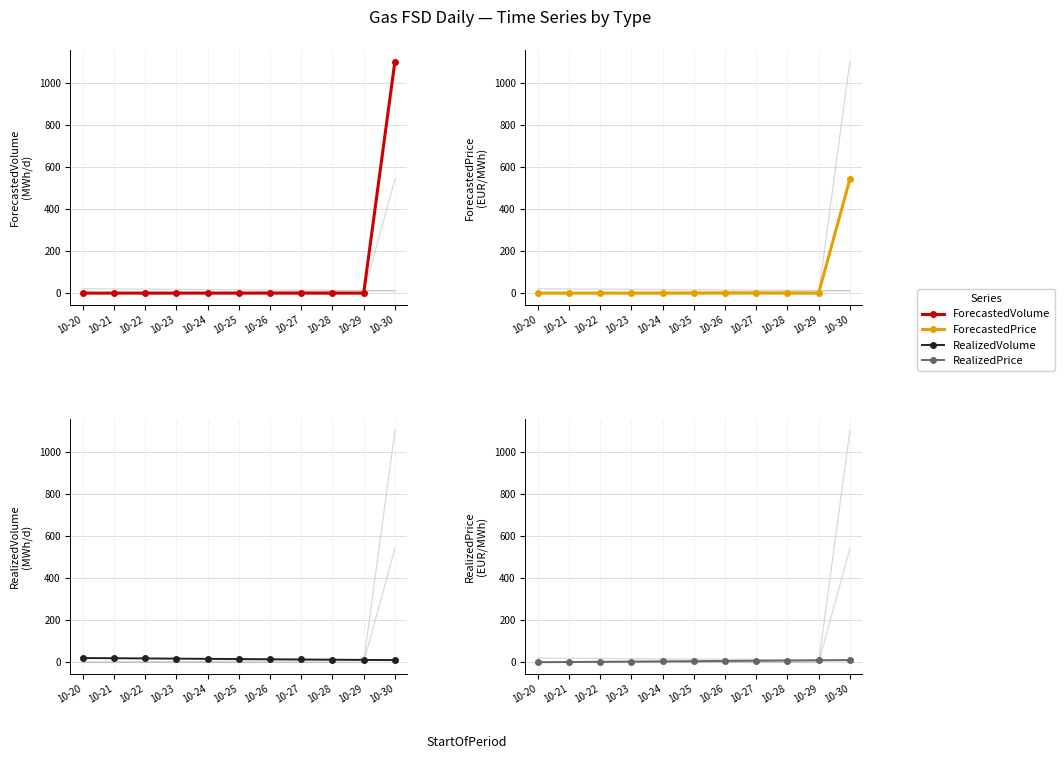

Rank the categories by RealizedPrice value from highest to lowest.

10-30, 10-29, 10-28, 10-27, 10-26, 10-25, 10-24, 10-23, 10-22, 10-21, 10-20